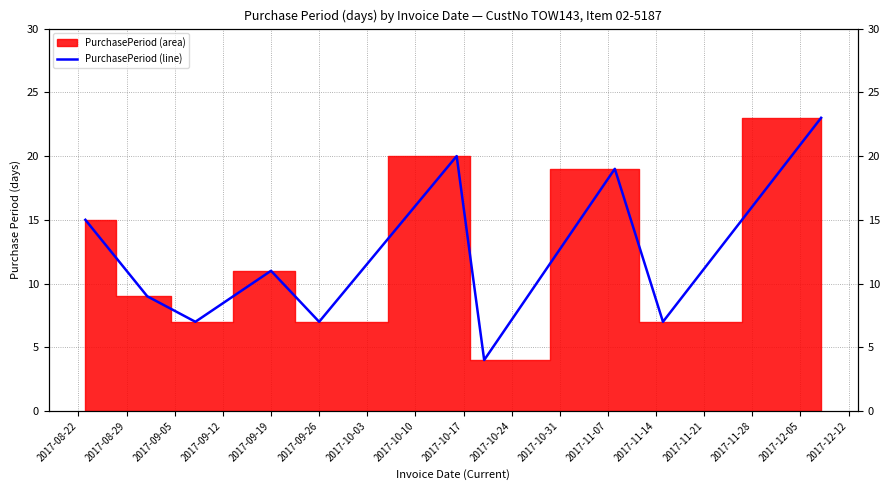

Between 2017-10-03 and 2017-09-26, which is larger?

2017-09-26